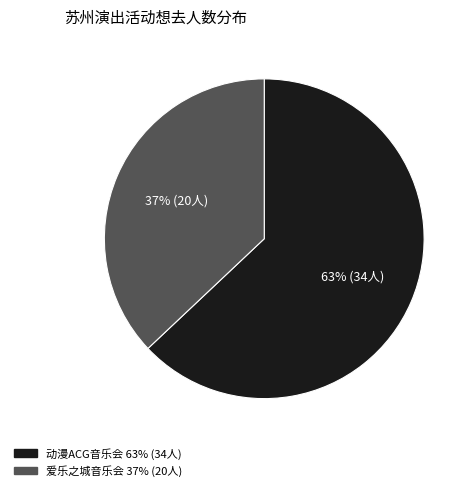

To the nearest percent, what is the difference between the largest and smallest slice percentages?

26%